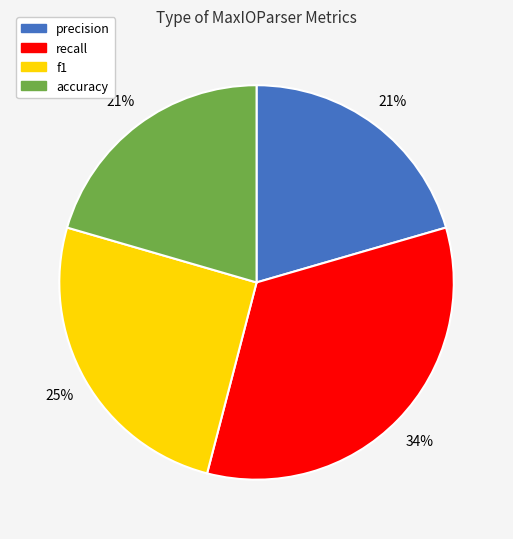

To the nearest percent, what is the average slice percentage?

25%